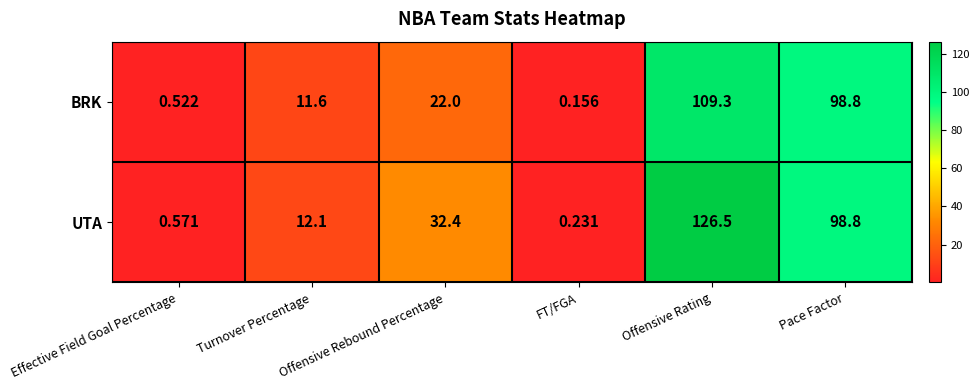

How many series are shown in this chart?

2